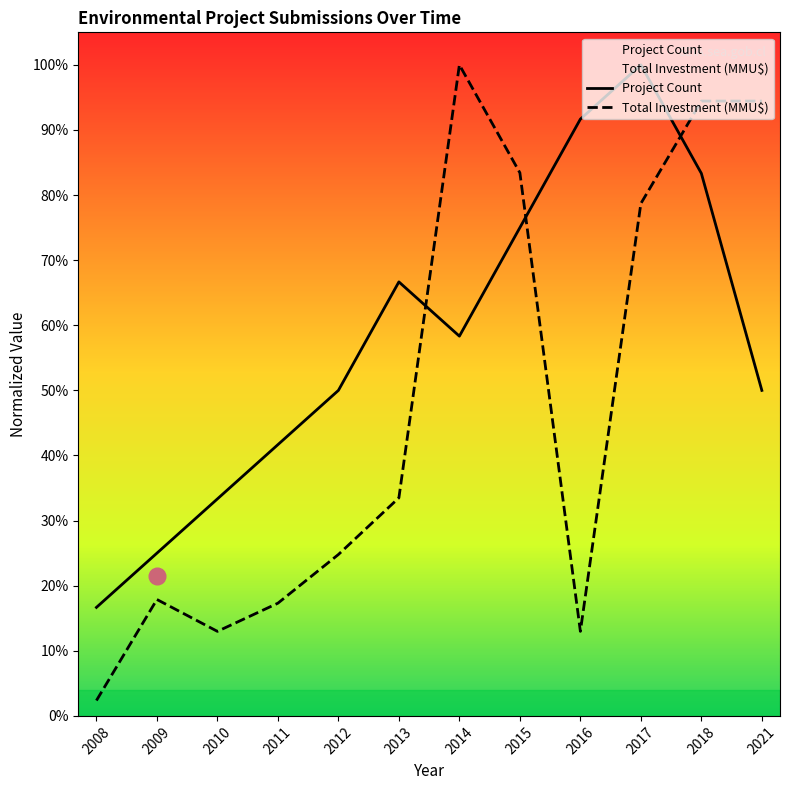

Is it true that Total Investment (MMU$) equals 0.2 at 2012?

True